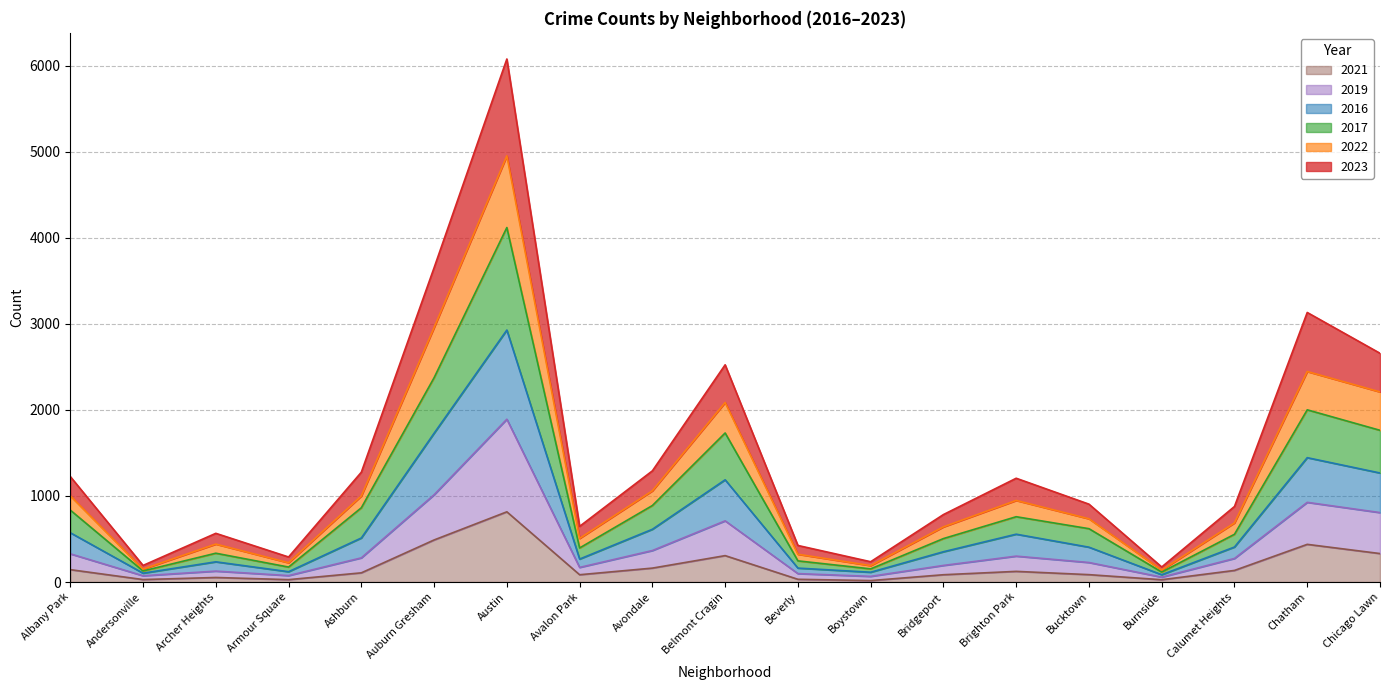

True or false: 2017 has a value of 3987 at Auburn Gresham.

False